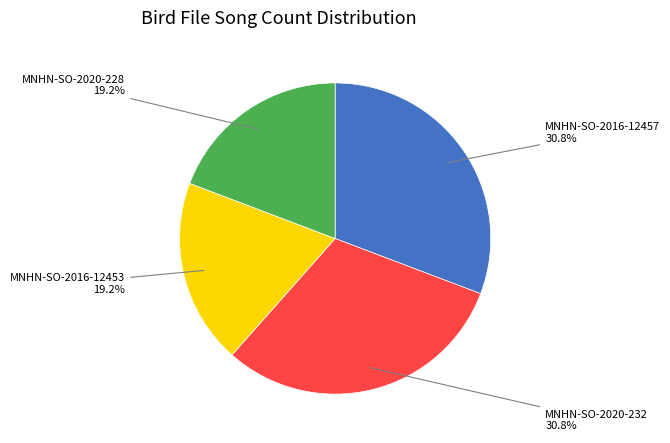

Is there a majority slice in this chart?

No